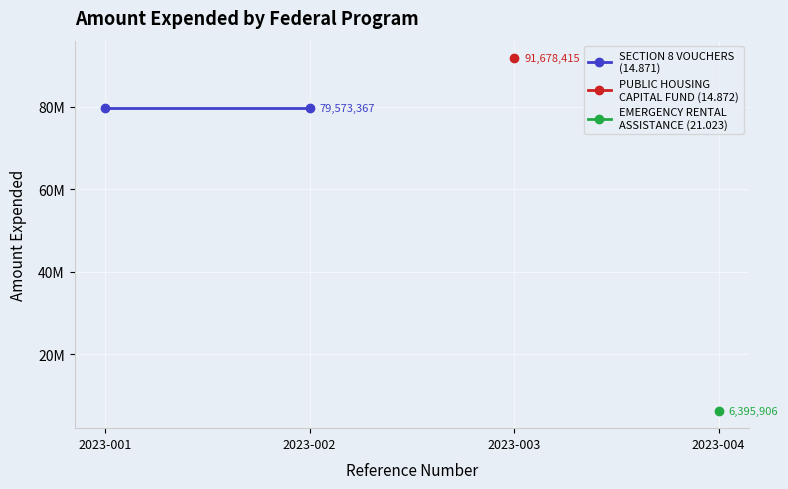

Reading left to right, transcribe all the data shown in this chart.

2023-001=79573367	2023-002=79573367	2023-003=91678415	2023-004=6395906